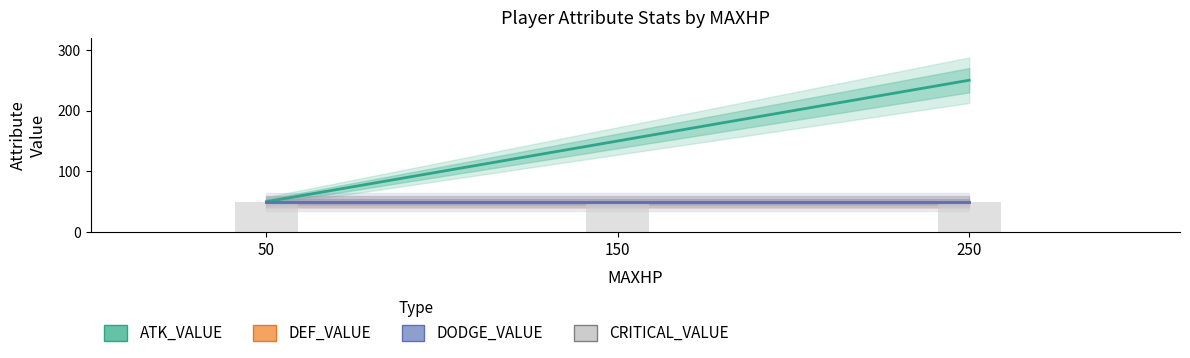

What is the minimum value for DEF_VALUE?

50